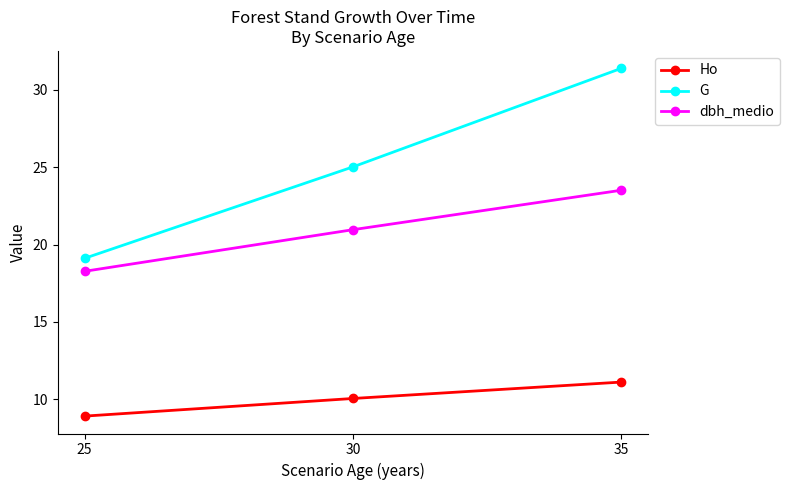

Which series has the largest range (max minus min)?

G